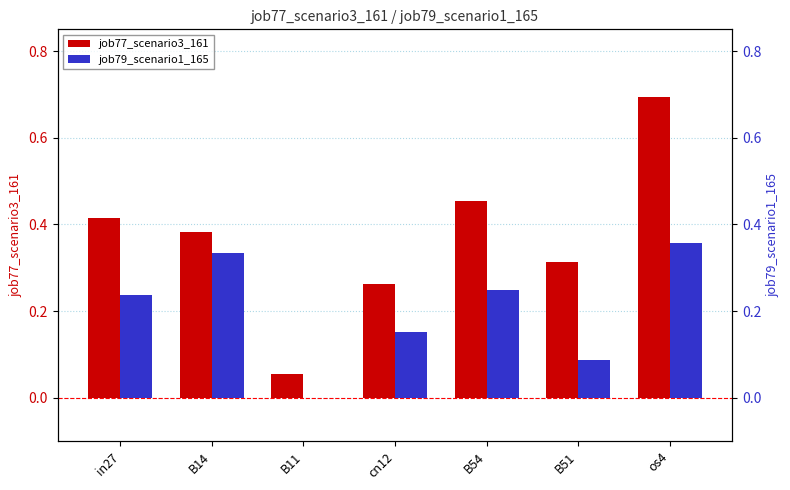

What is the spread (max minus min) of values at B11?

0.1